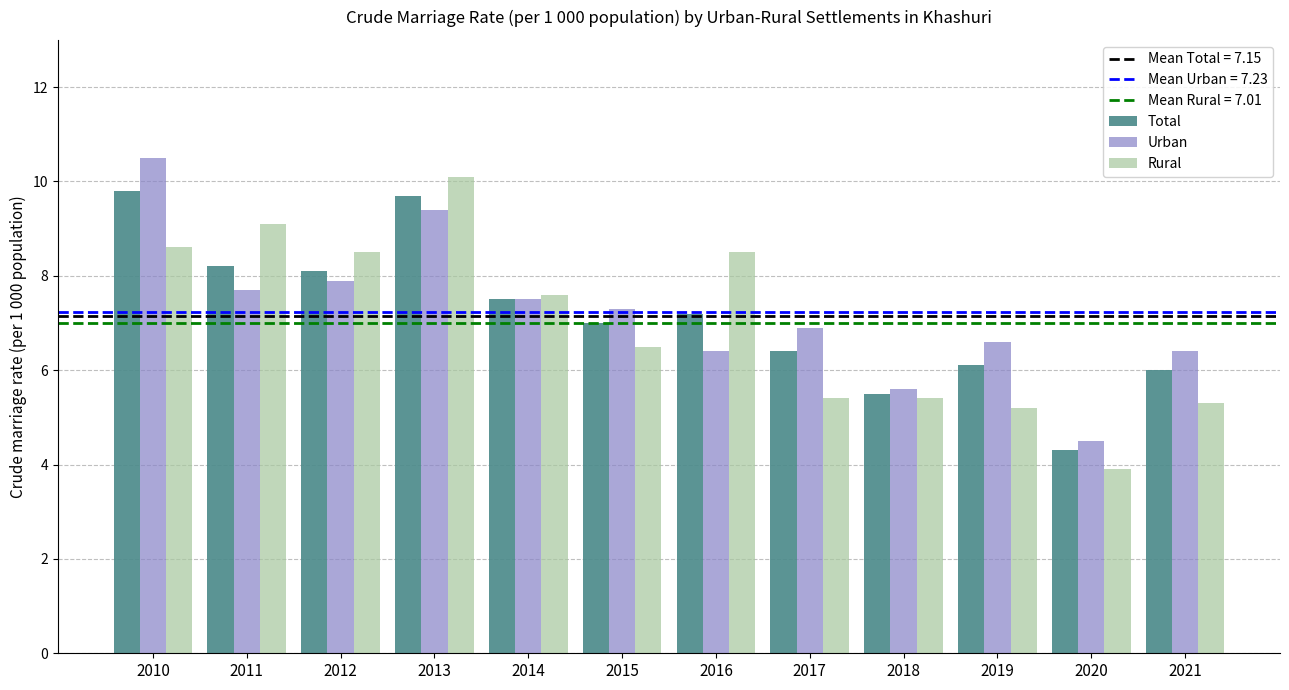

How many values in the Urban series are below 7?

6